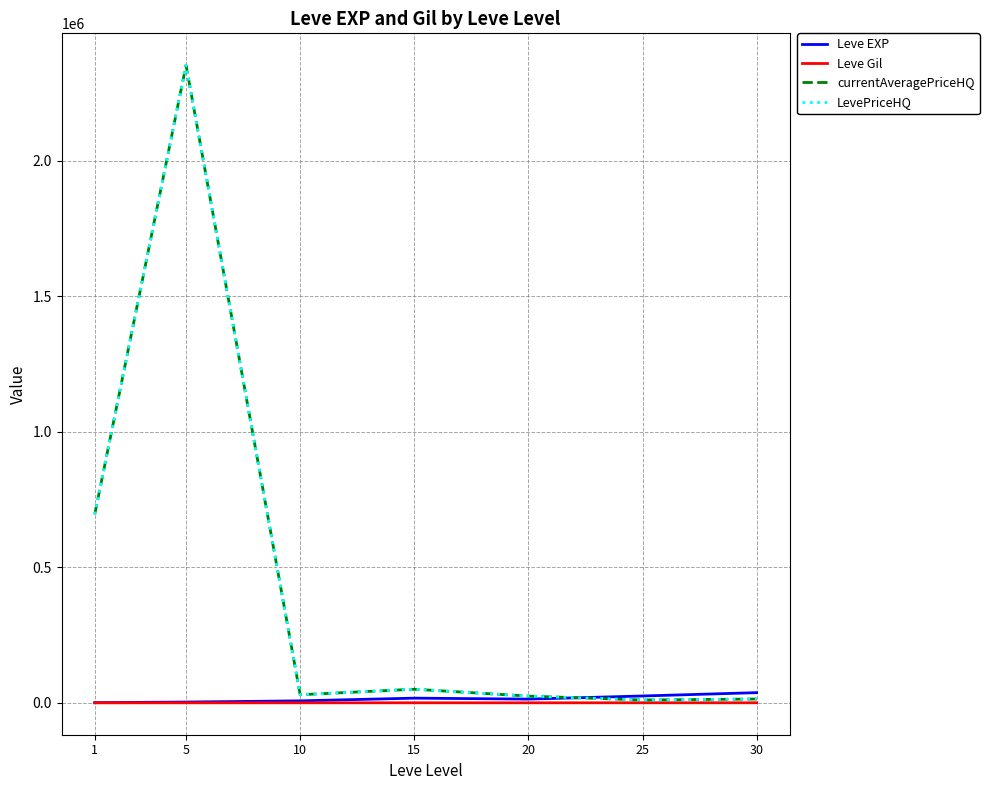

True or false: Leve EXP has a value of 13876.7 at 20.

True